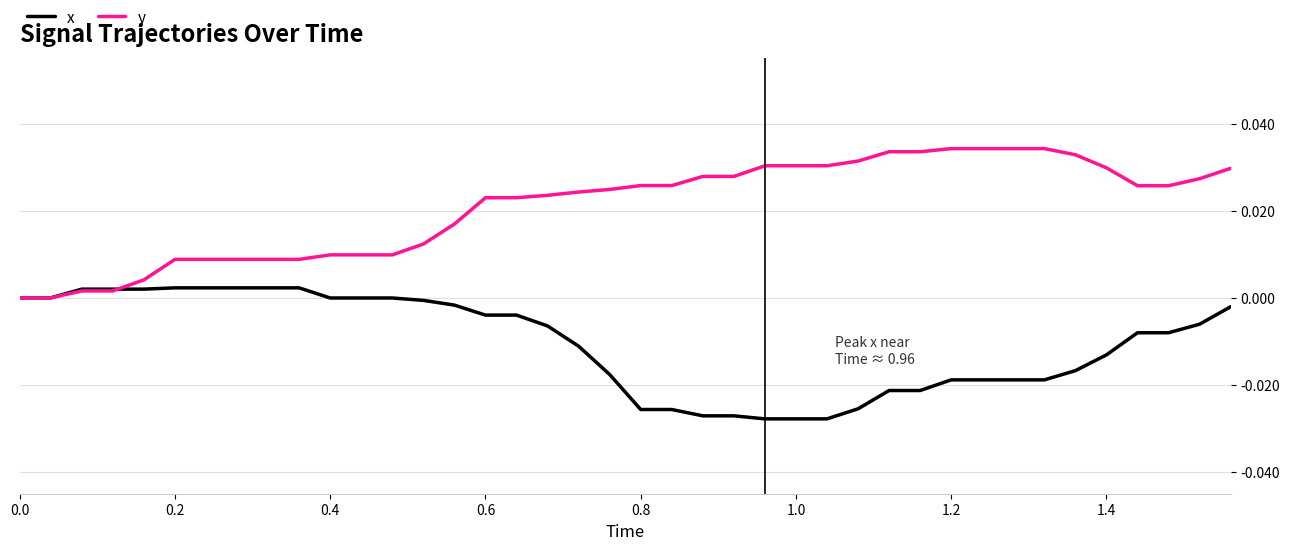

Is this an area chart (filled region under the line)?

No